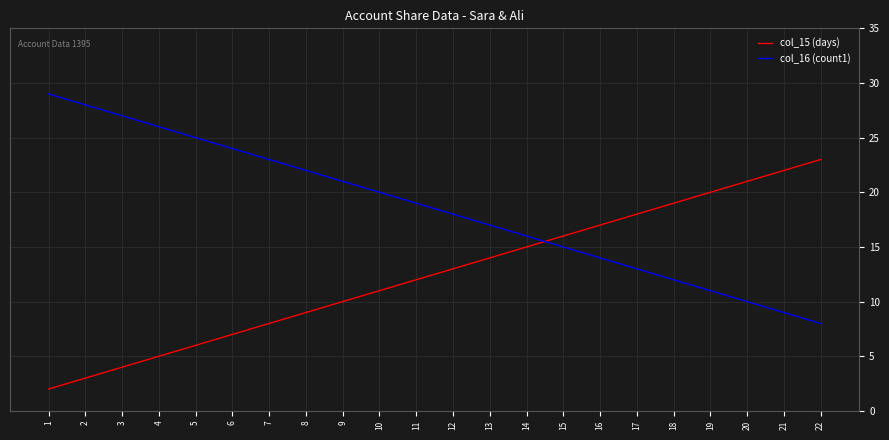

List the series in order of their overall mean, highest first.

col_16 (count1), col_15 (days)